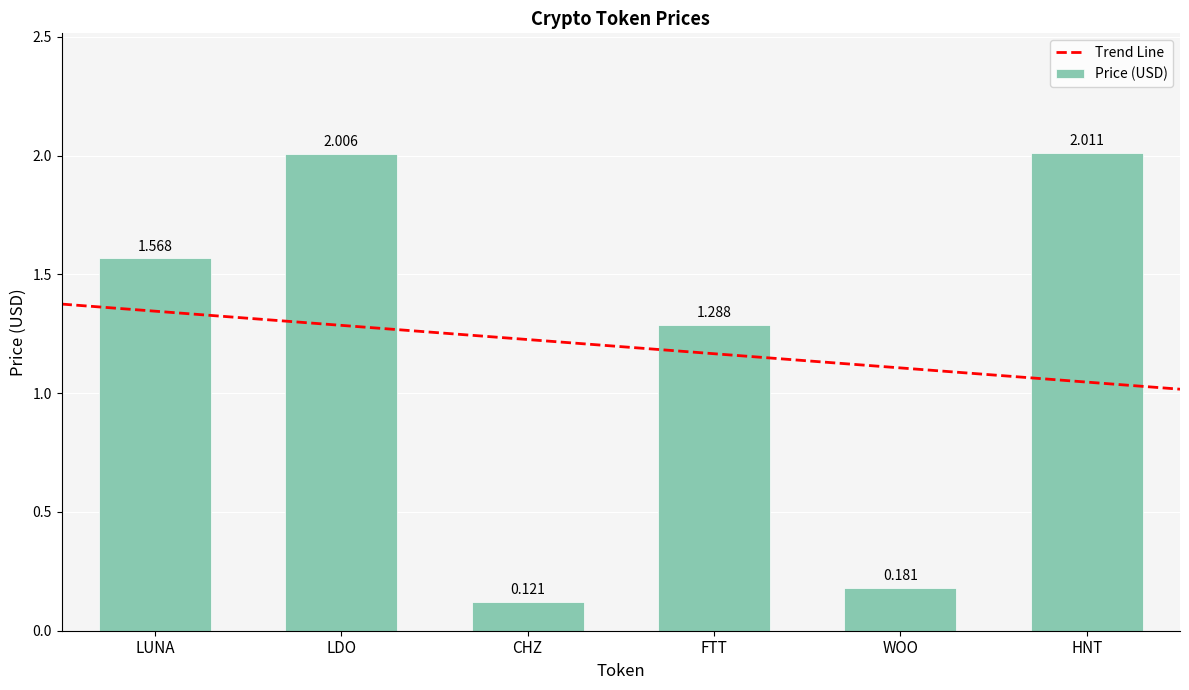

What is the maximum value shown in the chart?

2.0